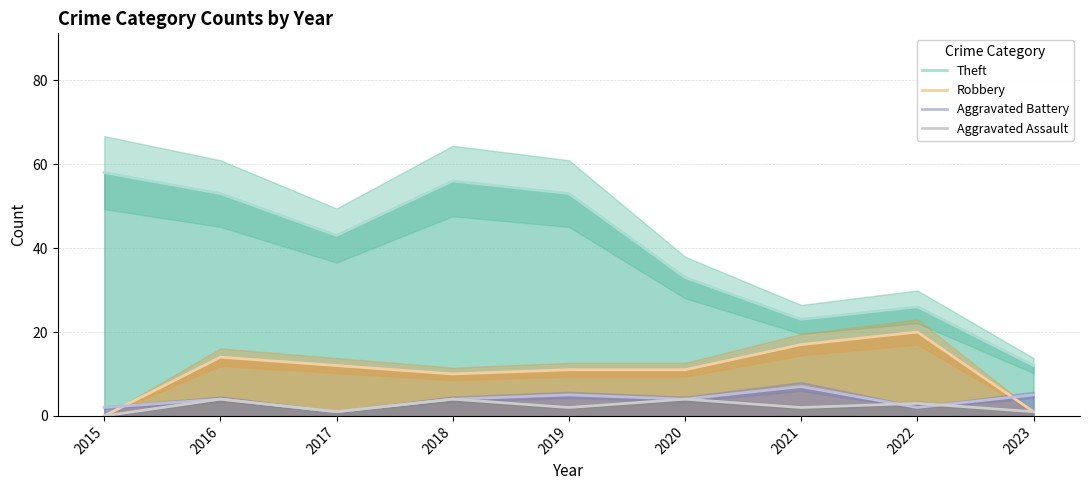

Reading left to right, what are all the values shown in this chart?

Theft: 58	53	43	56	53	33	23	26	12
Robbery: 0	14	12	10	11	11	17	20	1
Aggravated Battery: 2	4	1	4	5	4	7	2	5
Aggravated Assault: 0	4	1	4	2	4	2	3	1